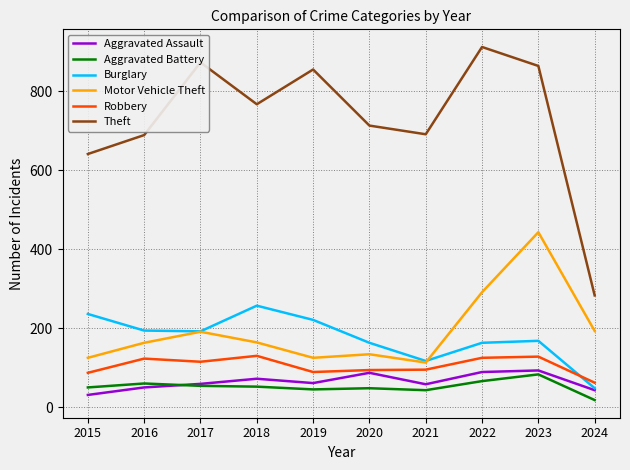

At how many categories does at least one series exceed 51?

10